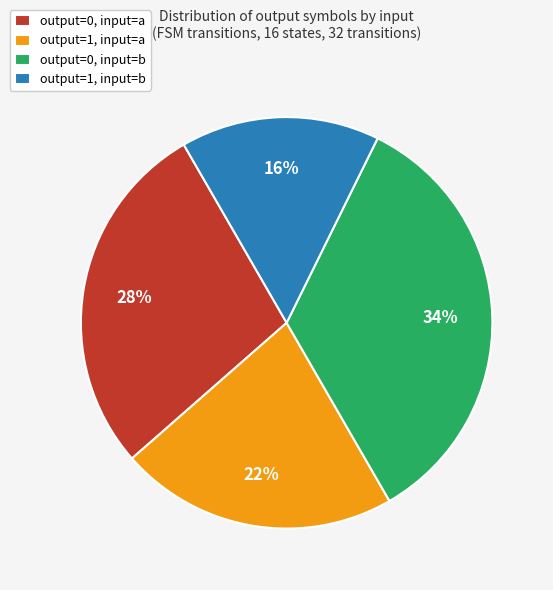

Approximately how many times larger is the value at output=0, input=b compared to output=0, input=a?

1.2